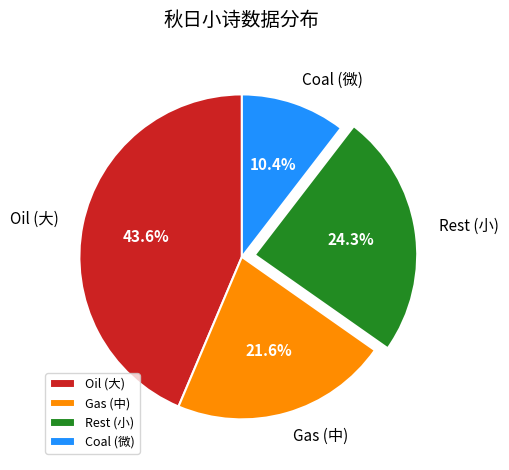

What is the ratio of the value at Oil (大) to the value at Coal (微)?

4.2